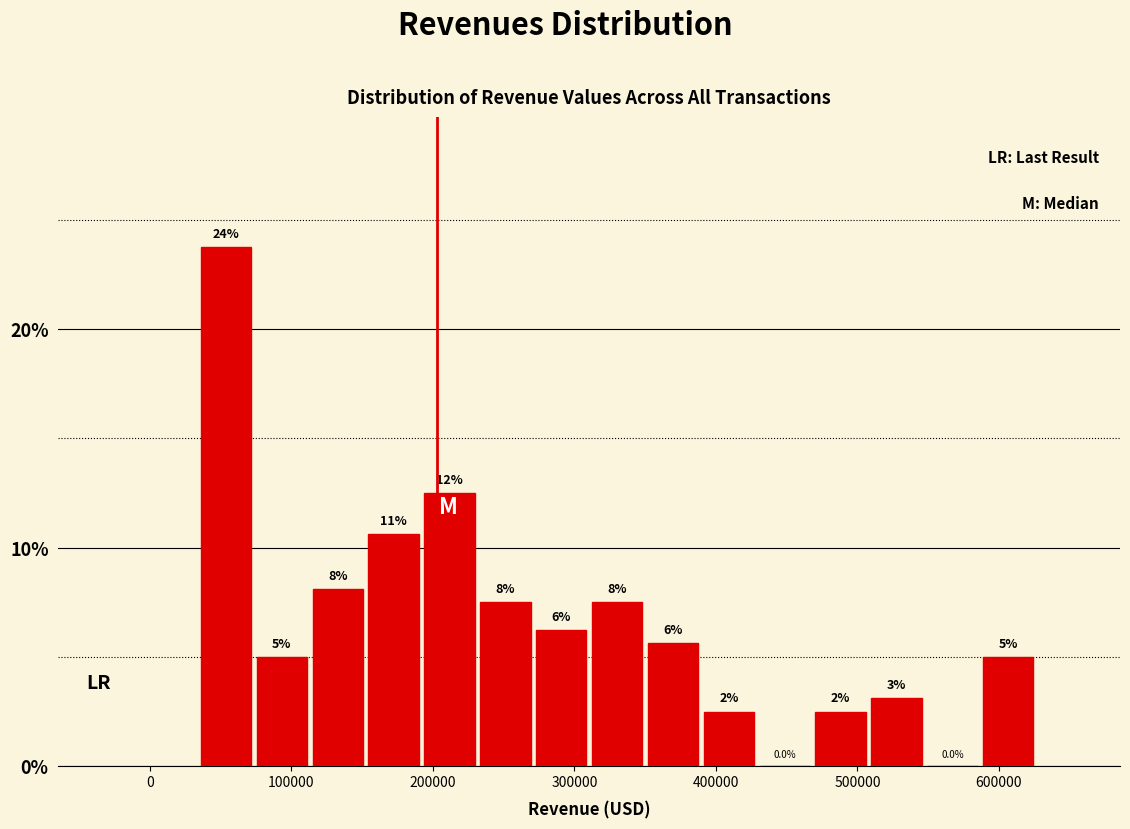

Read against the x-axis, roughly where is the centre of the tallest bar?

50000